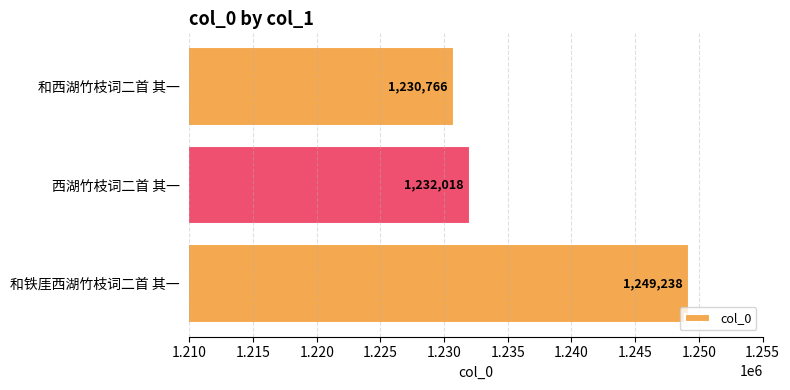

Read the value at 和铁厓西湖竹枝词二首 其一.

1249238.0